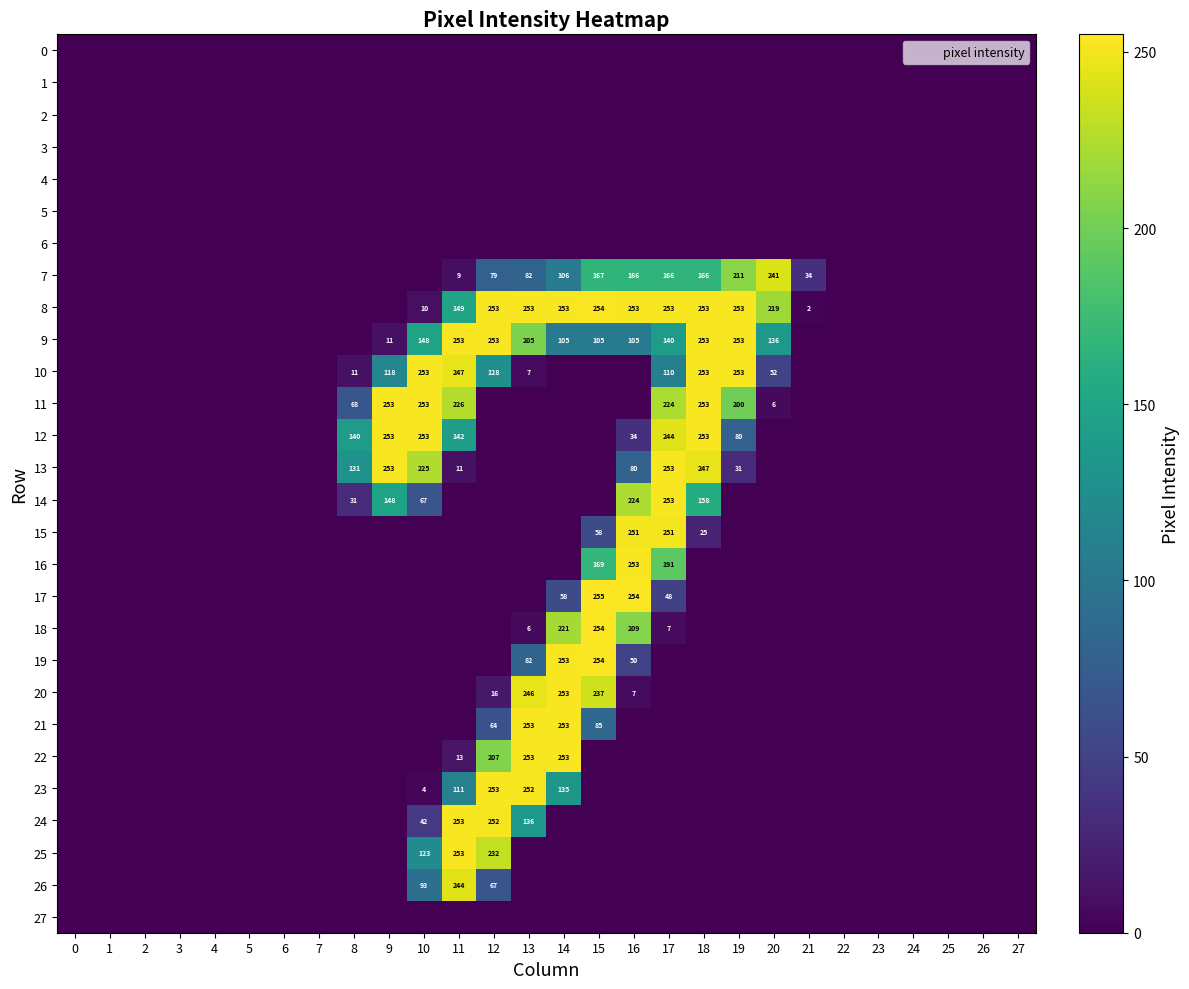

The value of 23 at 14 is 178. True or false?

False